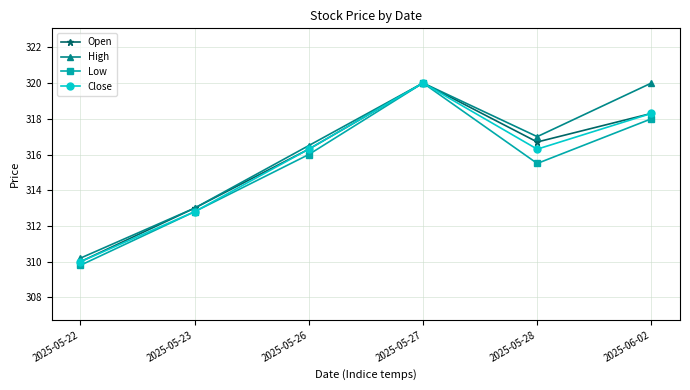

Is the value of High at 2025-05-23 greater than the value of Close at 2025-05-28?

No